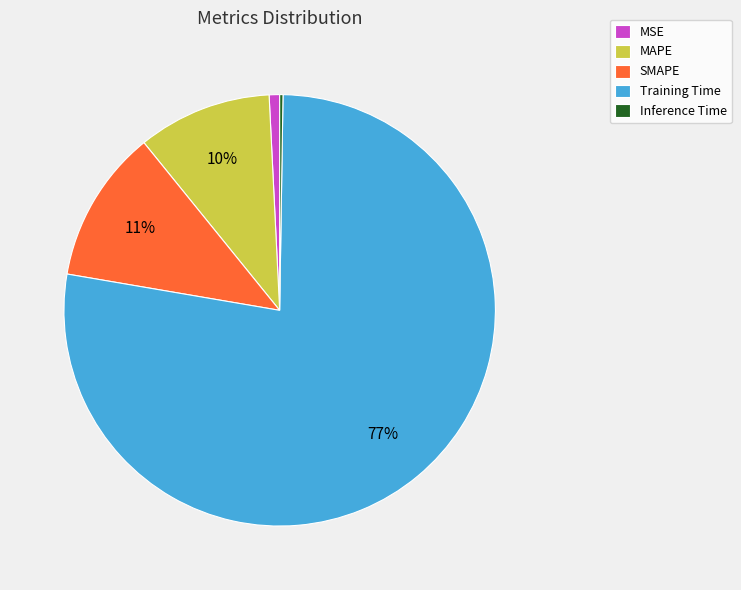

Combined, do Training Time and SMAPE account for over 50%?

Yes